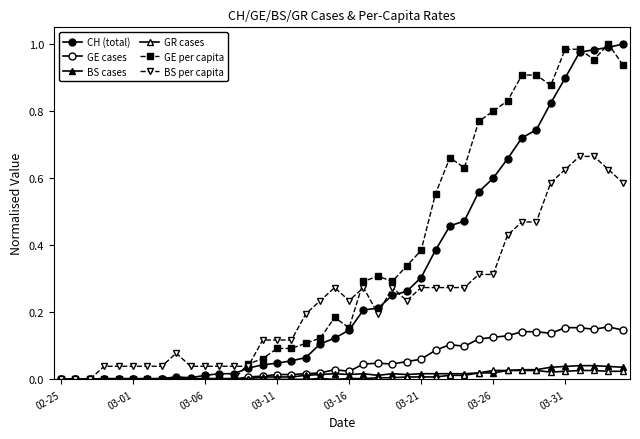

What is the difference between the maximum and second lowest values in the CH (total) series?

1.0